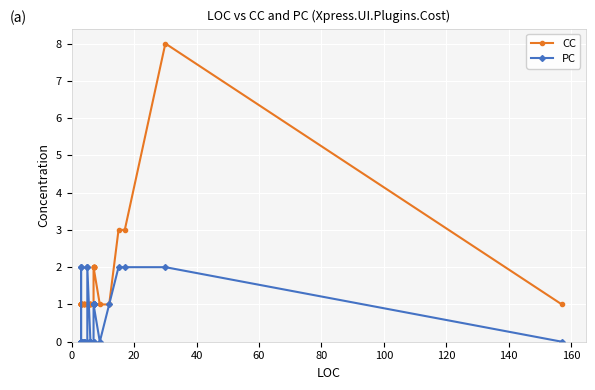

How many values in PC are above zero?

14